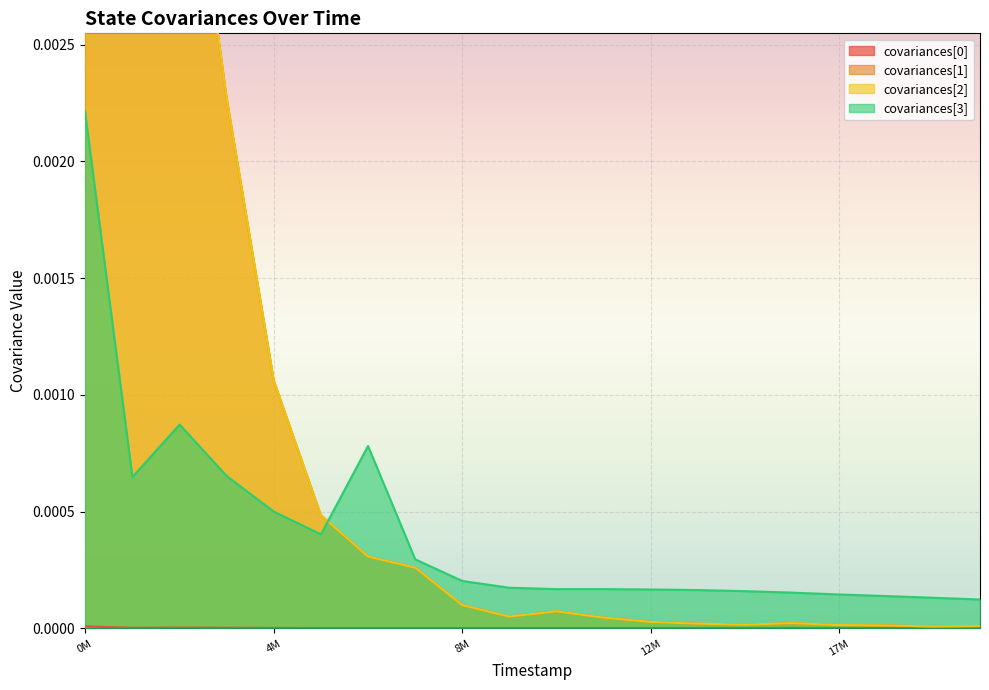

How many intersections are there between covariances[2] and covariances[1]?

4